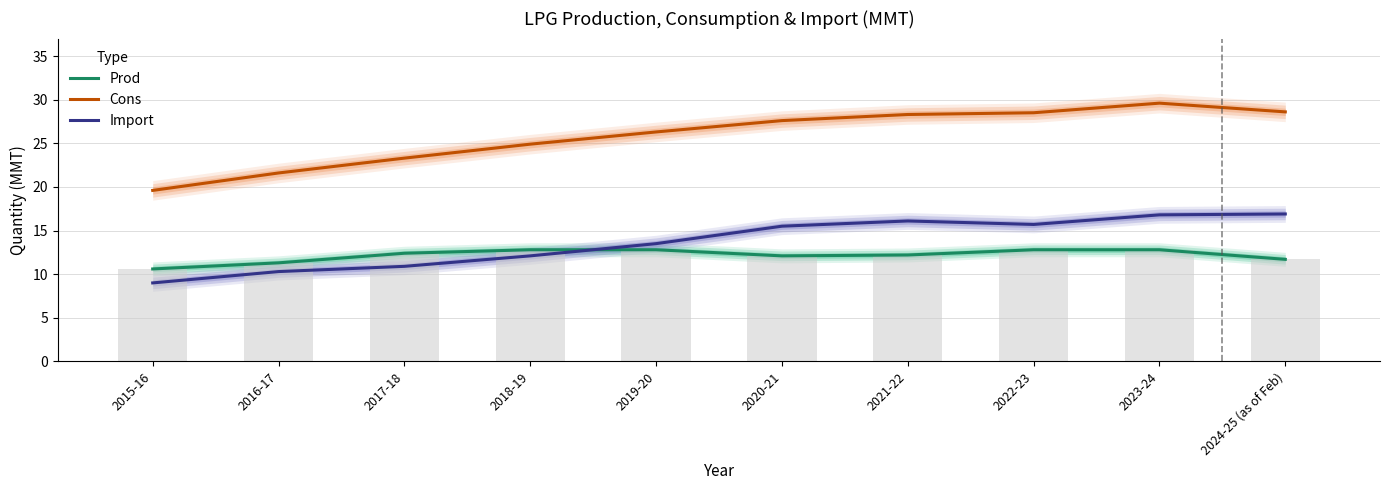

Which label corresponds to the smallest value in the chart?

2015-16